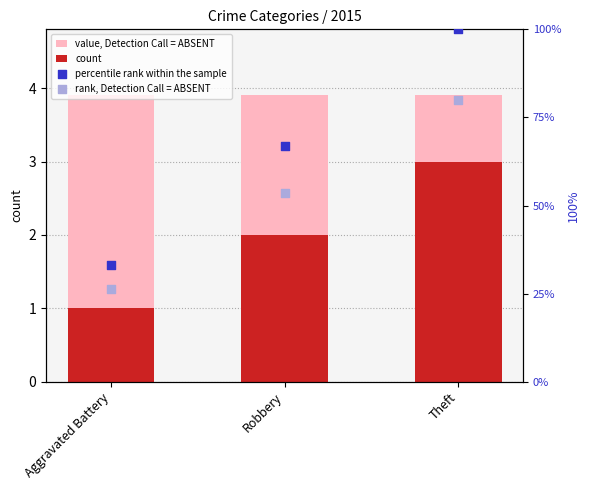

What are all the series names shown in the legend?

value, Detection Call = ABSENT, count, percentile rank within the sample, rank, Detection Call = ABSENT